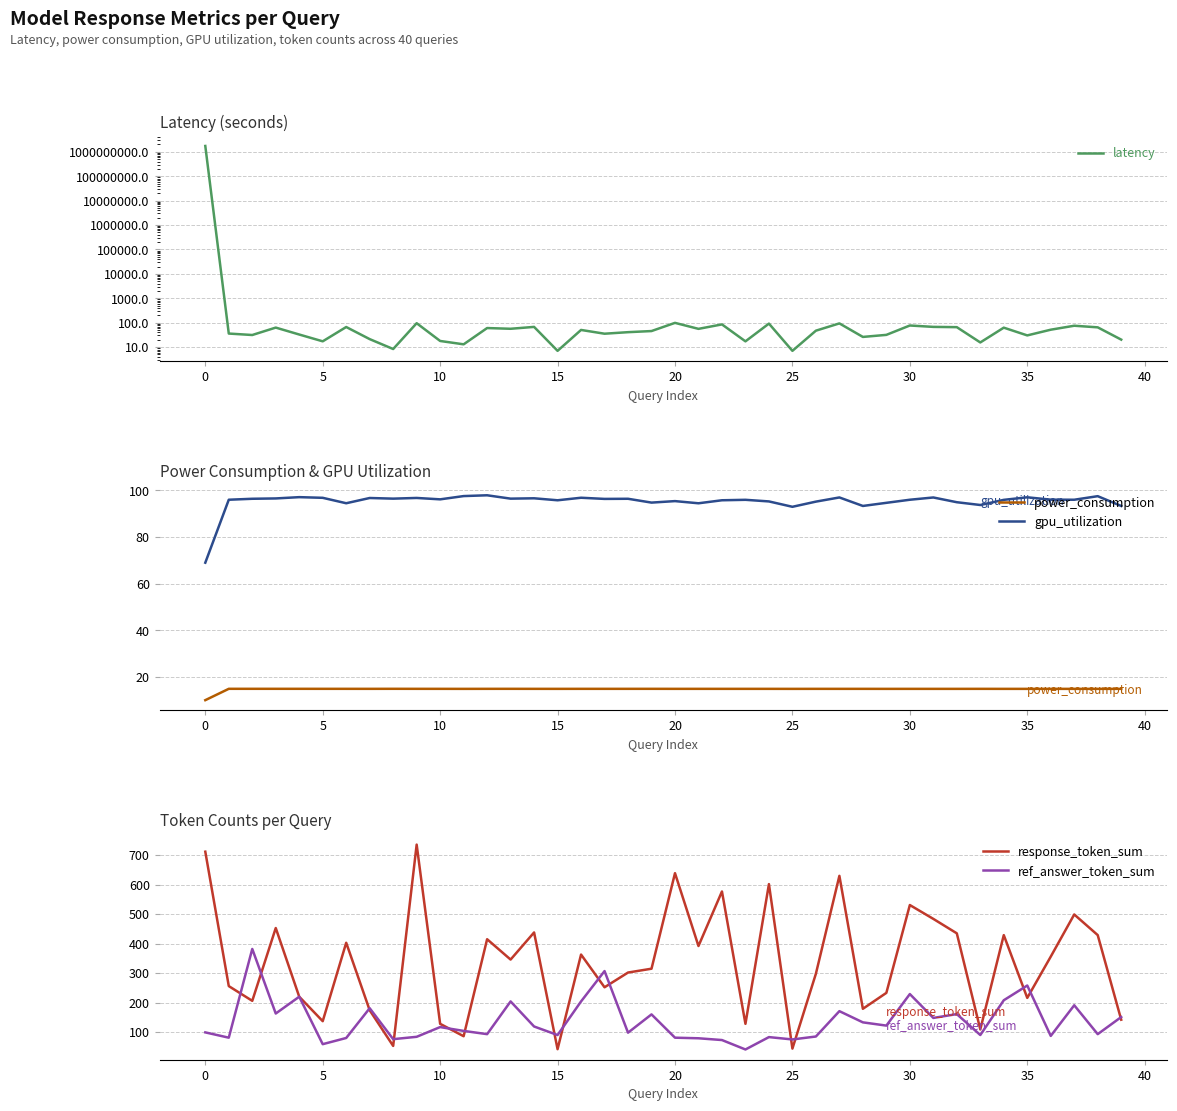

Is it true that ref_answer_token_sum equals 213.8 at 14?

False